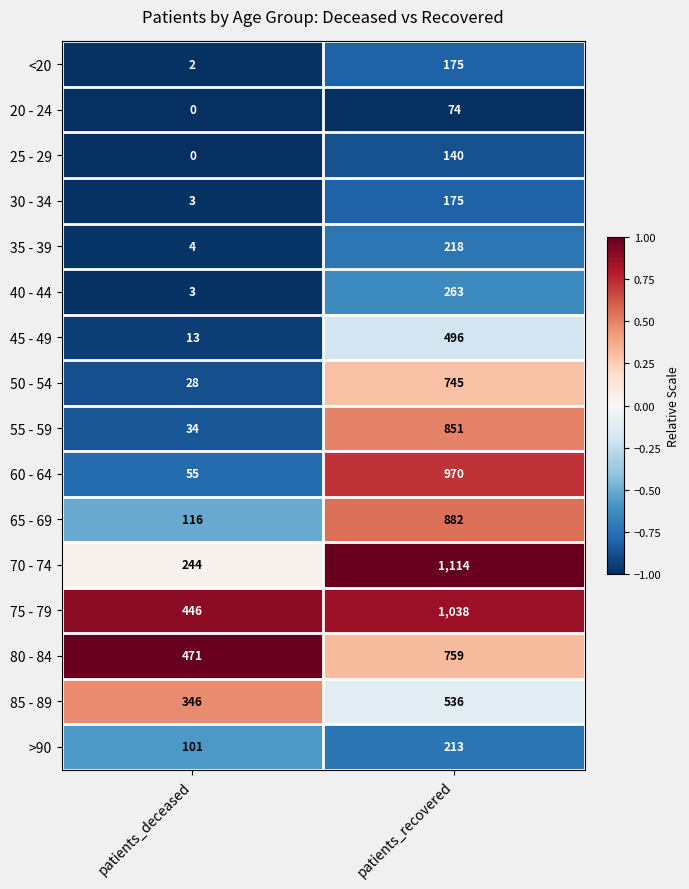

At which category is the sum across all series the highest?

patients_recovered